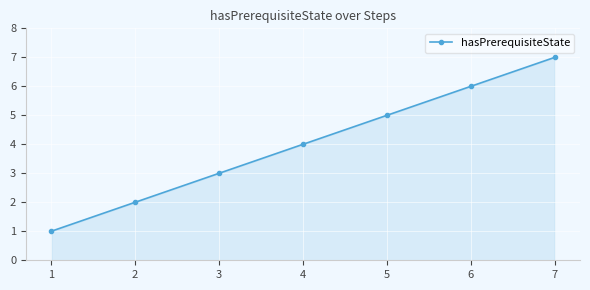

Count the values in the range 2 to 6.

5